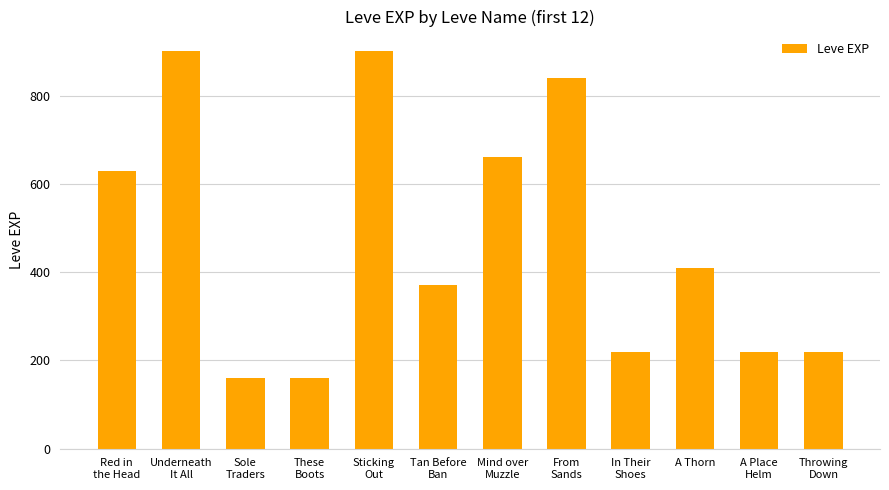

What is the maximum value shown in the chart?

900